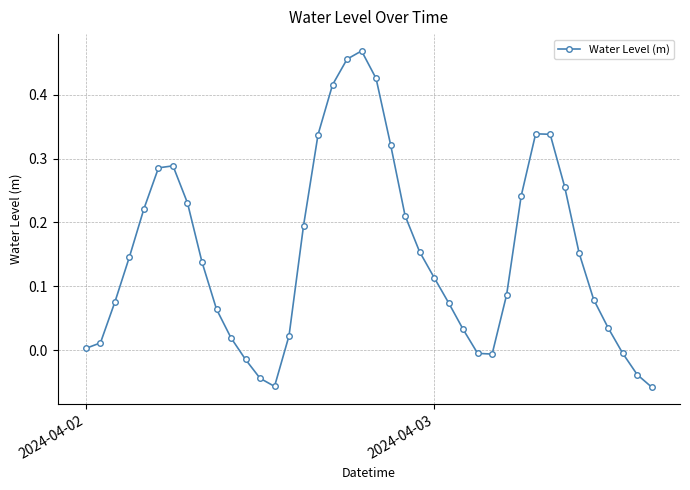

How many data points are above 0?

32